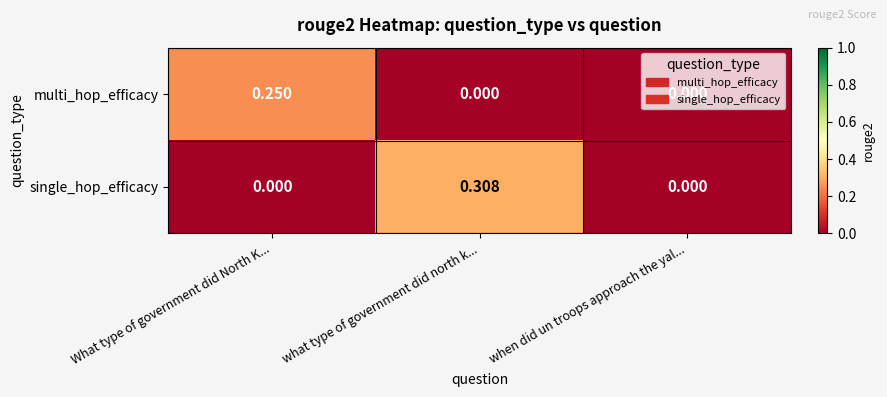

Which label corresponds to the largest value in the chart?

what type of government did north k...